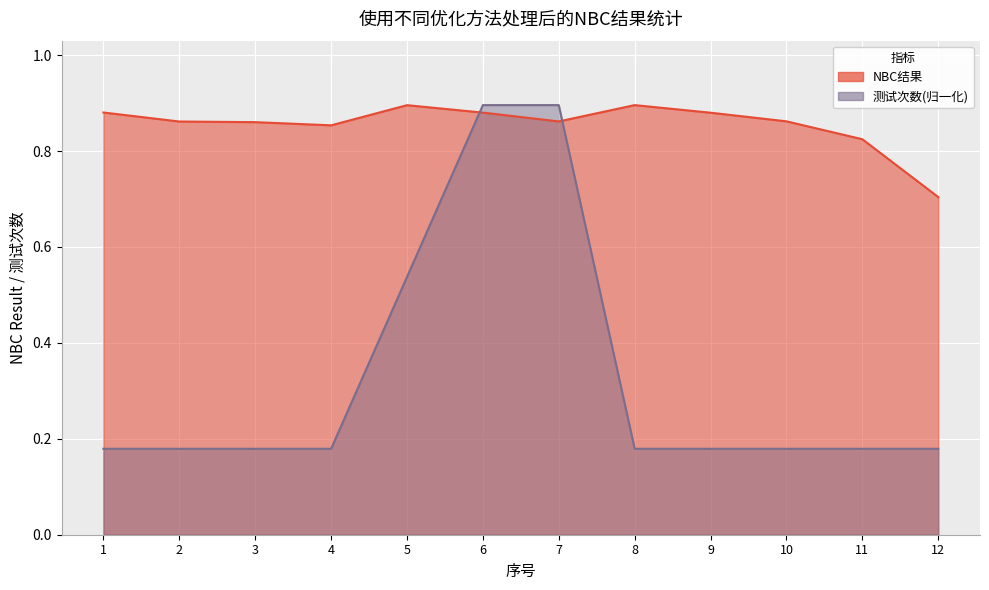

True or false: 测试次数 and NBC结果 cross at least once.

True